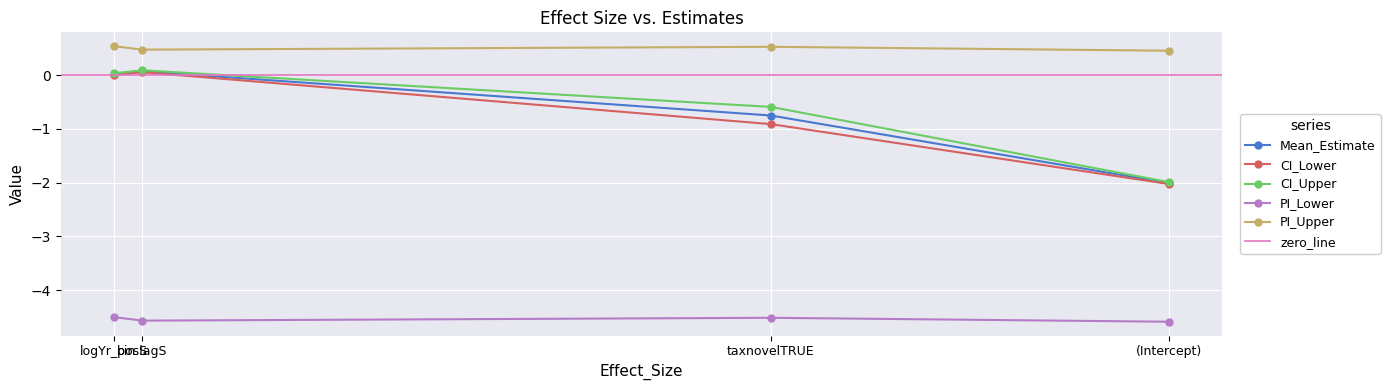

At which label does CI_Upper first exceed 0?

logYr_posS